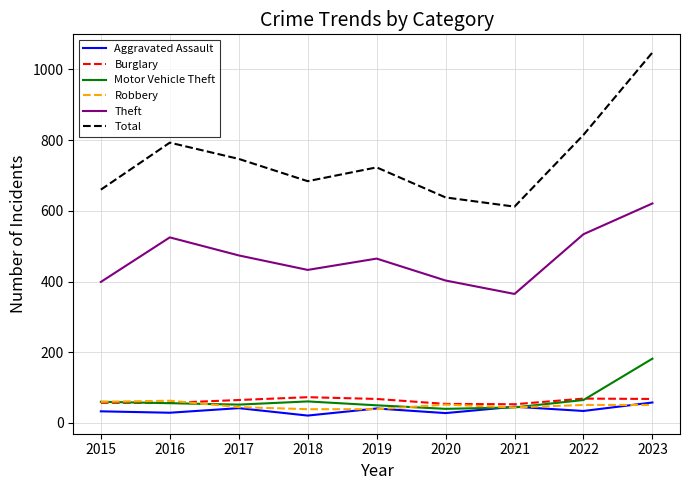

The Theft series shows 123 at 2019. True or false?

False